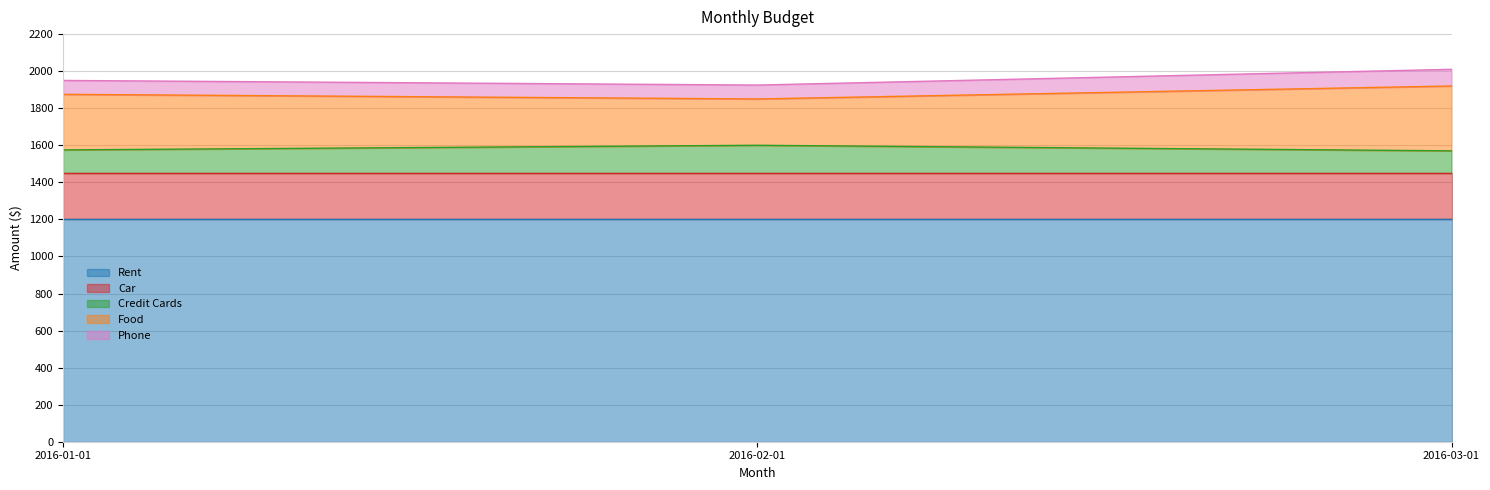

Which has a higher value, 2016-01-01 or 2016-03-01?

2016-01-01